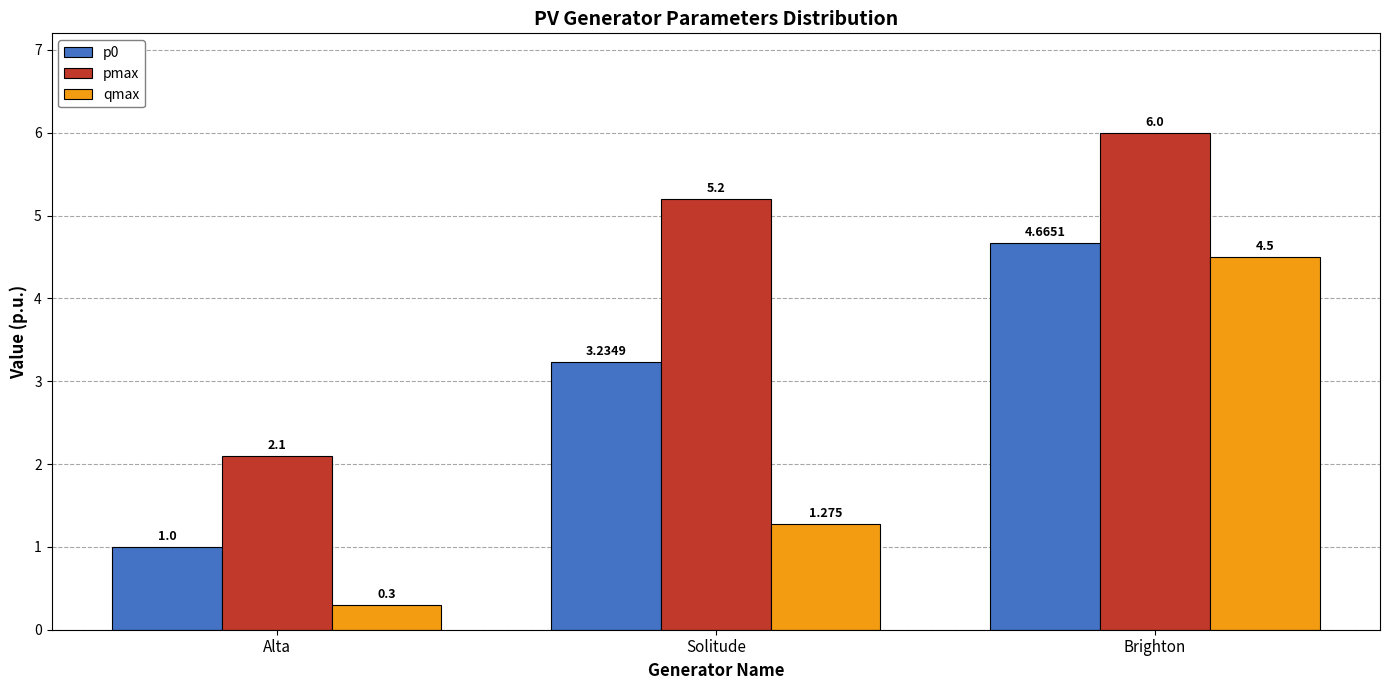

At which label does pmax first exceed 5?

Solitude